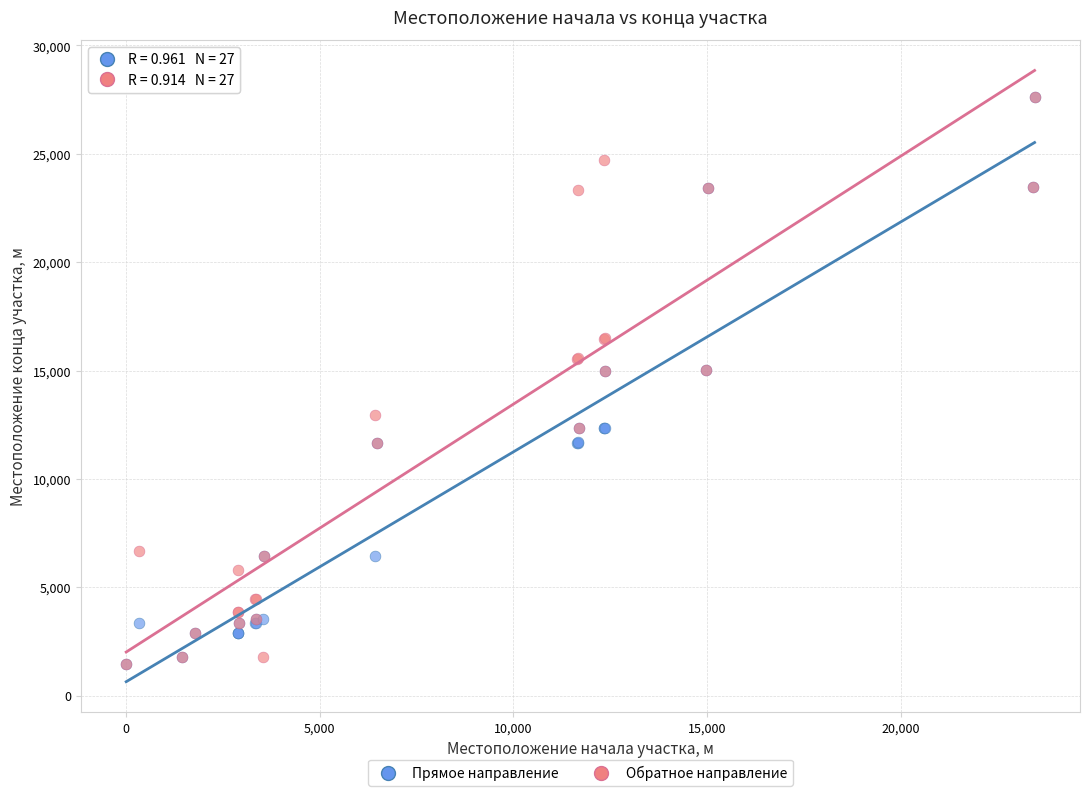

What are all the series names shown in the legend?

Прямое направление, Обратное направление